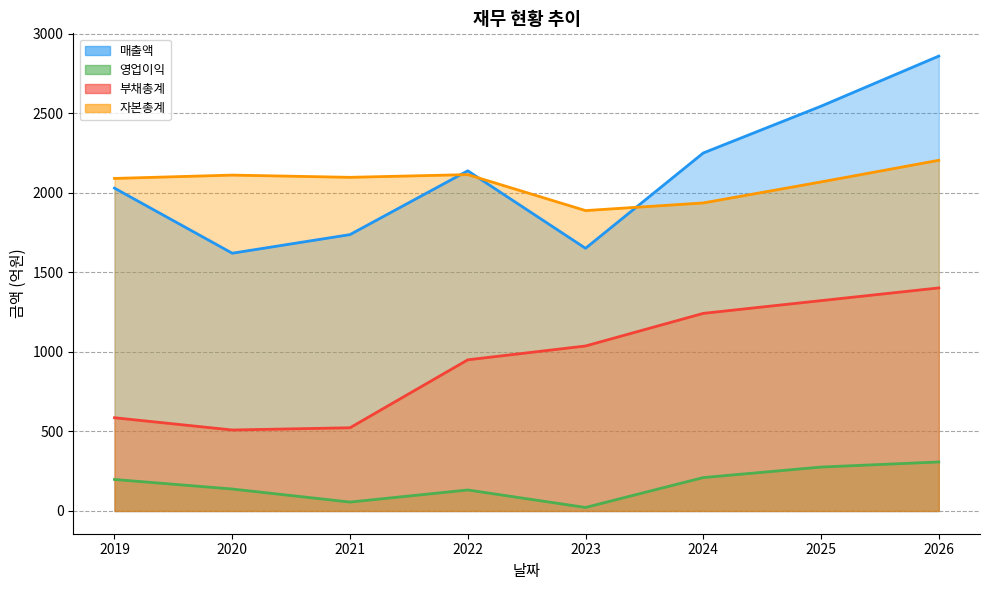

Which series has the widest spread of values?

매출액